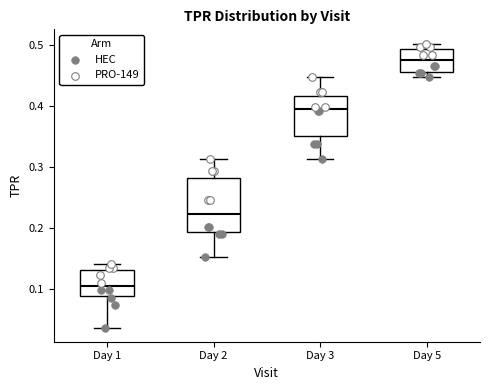

Which box is the tallest, from its lower edge to its upper edge?

Day 2